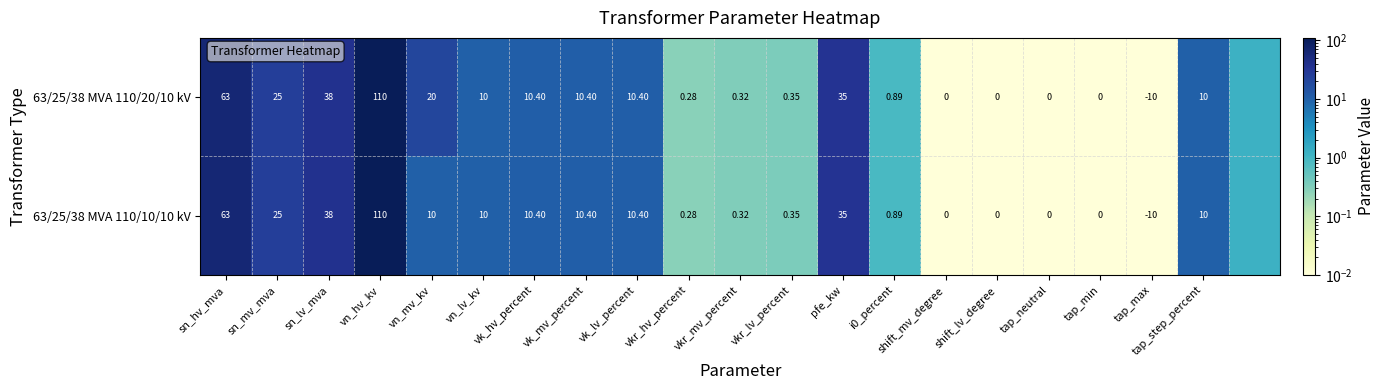

Is the value of 63/25/38 MVA 110/10/10 kV at pfe_kw greater than the value of 63/25/38 MVA 110/20/10 kV at vkr_lv_percent?

Yes